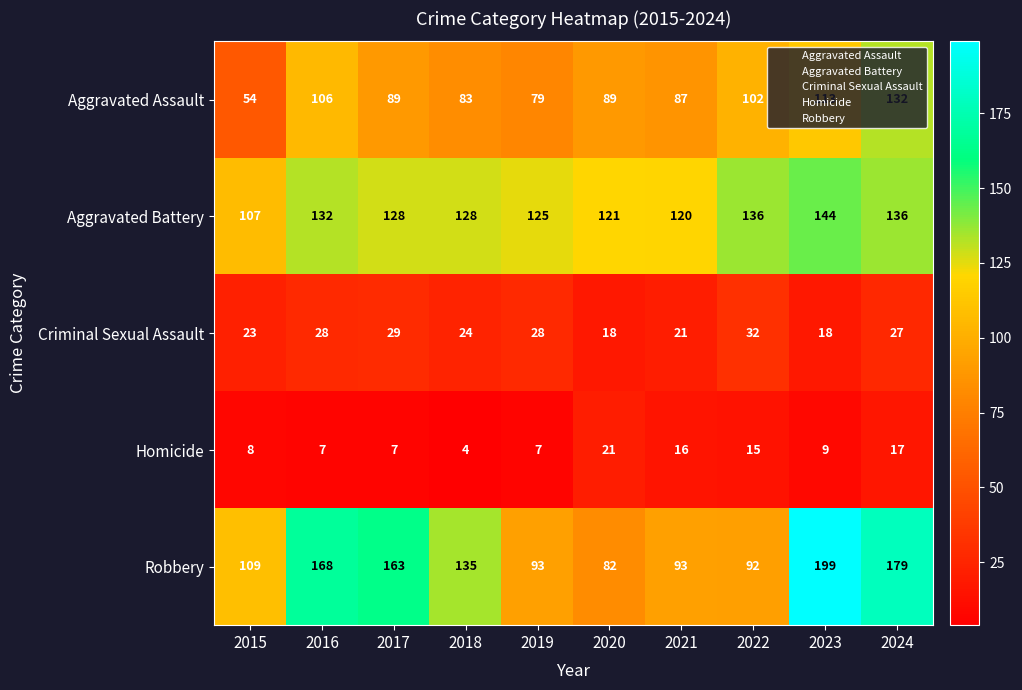

What is the total value across all series at 2022?

377